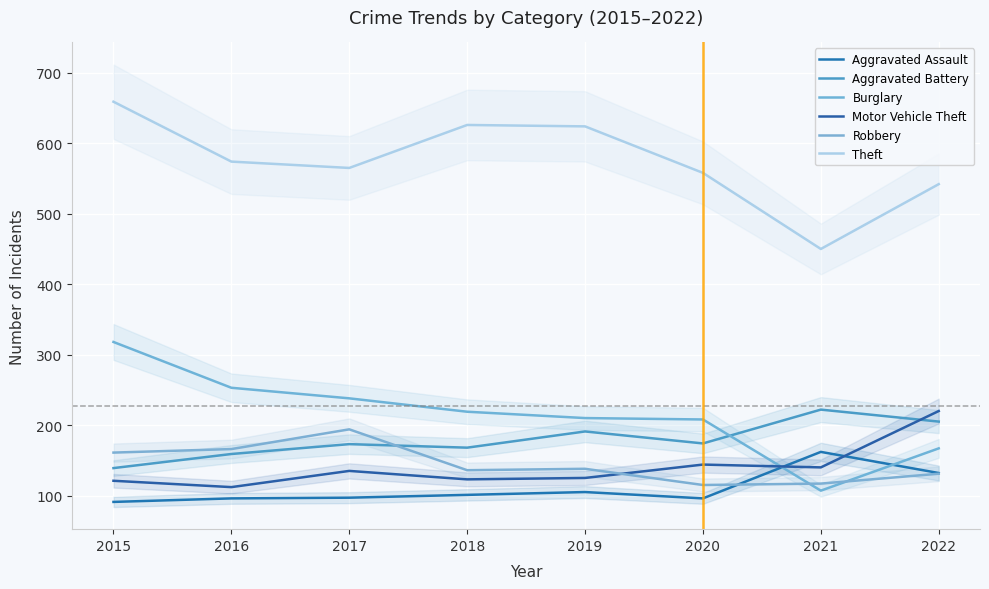

What is the value of the Aggravated Assault point at the 5th from the left?

105